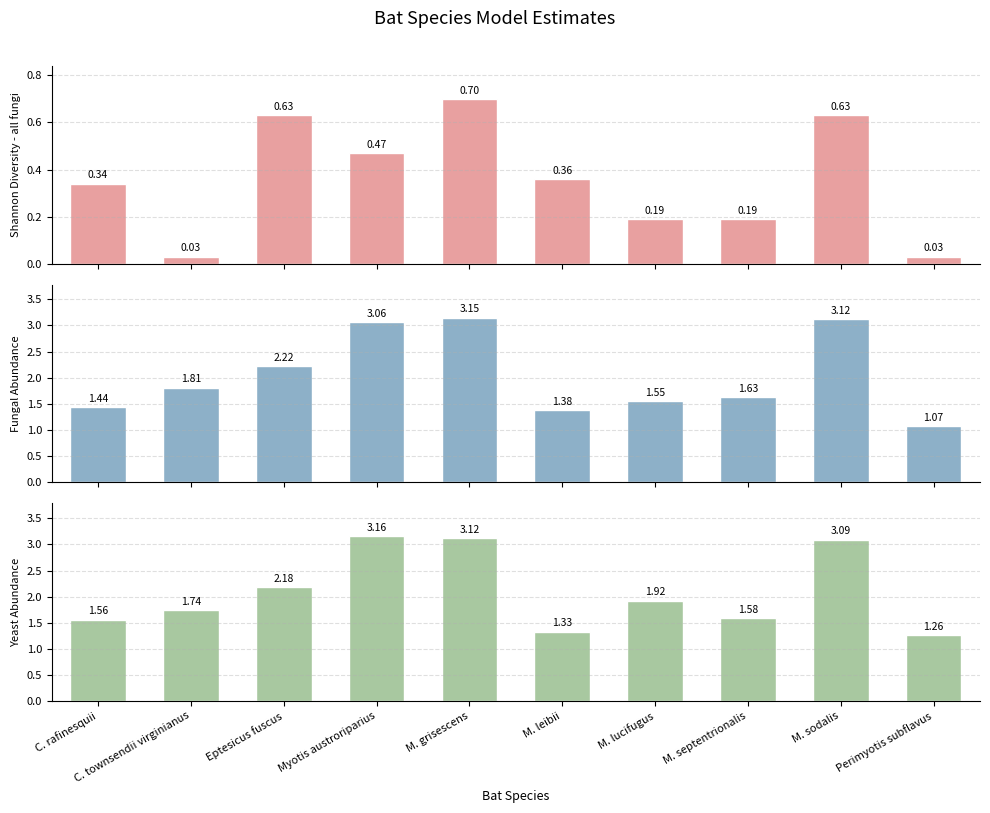

Rank the categories by Fungal Abundance (Estimate) value from lowest to highest.

Perimyotis subflavus, M. leibii, C. rafinesquii, M. lucifugus, M. septentrionalis, C. townsendii virginianus, Eptesicus fuscus, Myotis austroriparius, M. sodalis, M. grisescens